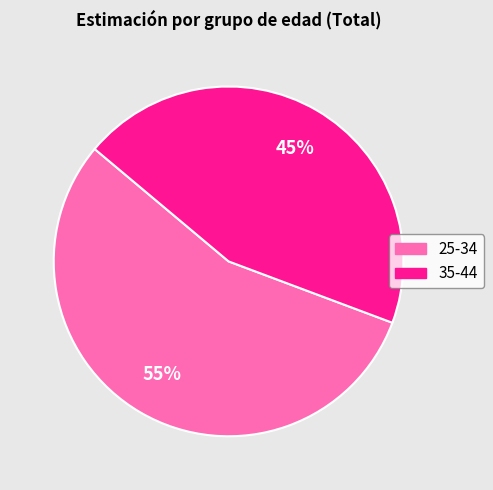

Is 25-34 the majority of the pie?

Yes